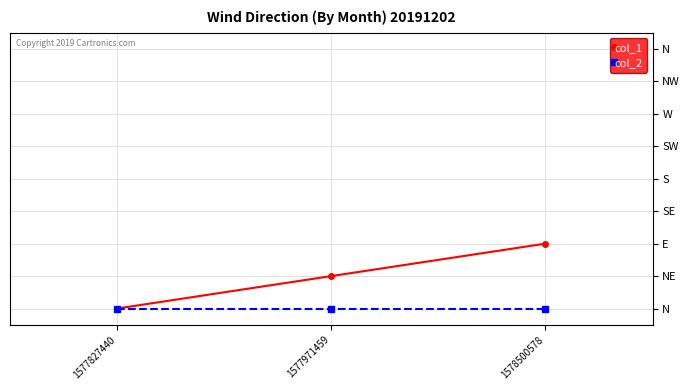

Is this an area chart (filled region under the line)?

No